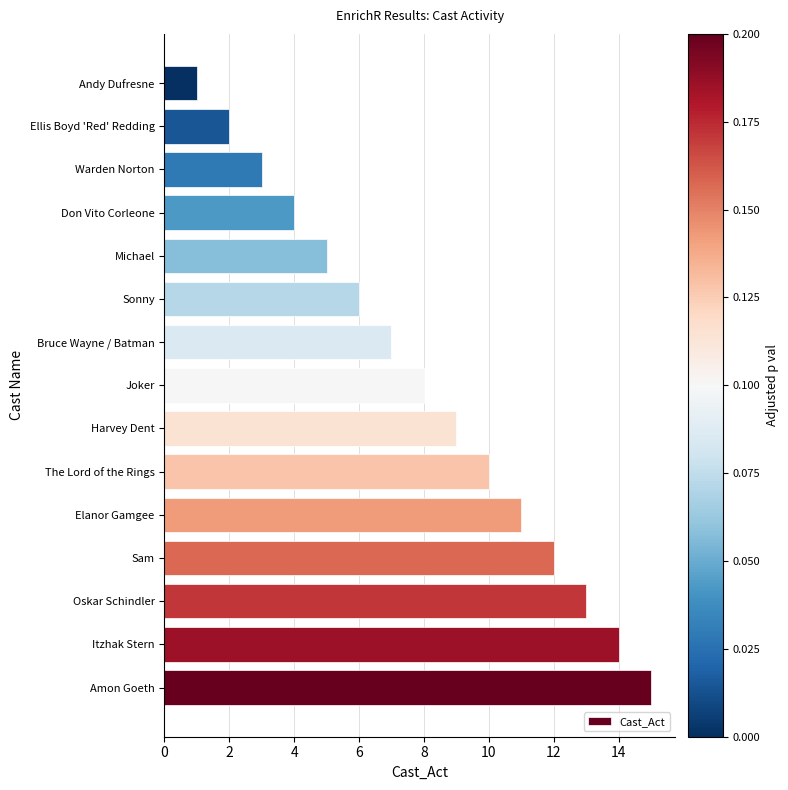

Rank the categories by value from highest to lowest.

Amon Goeth, Itzhak Stern, Oskar Schindler, Sam, Elanor Gamgee, The Lord of the Rings, Harvey Dent, Joker, Bruce Wayne / Batman, Sonny, Michael, Don Vito Corleone, Warden Norton, Ellis Boyd 'Red' Redding, Andy Dufresne